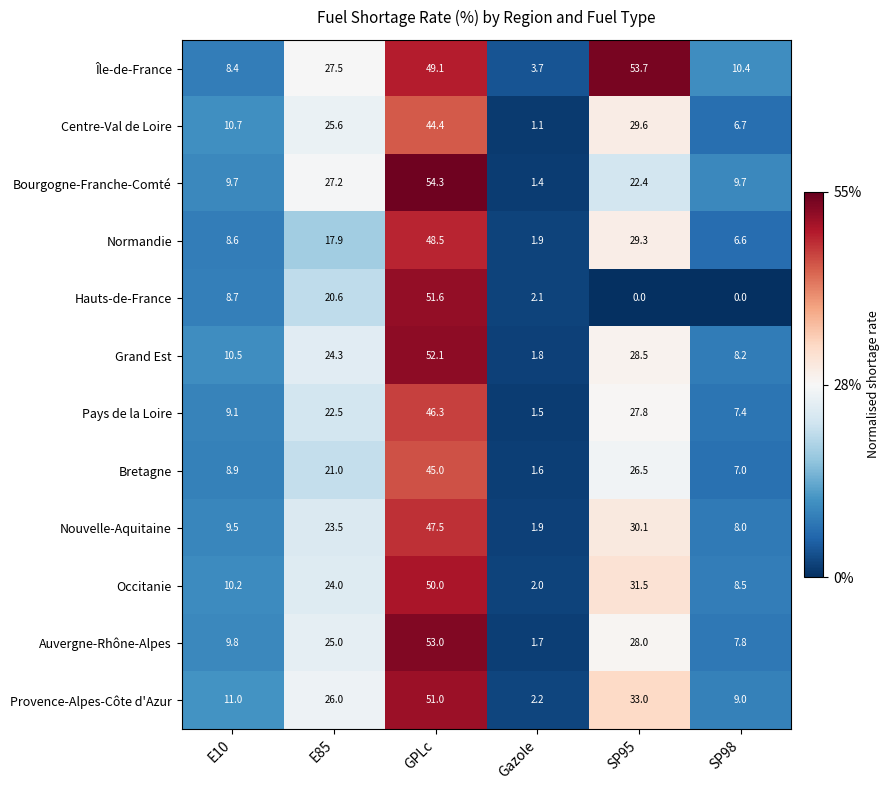

Rank the series at SP98 from highest to lowest value.

Île-de-France, Bourgogne-Franche-Comté, Provence-Alpes-Côte d'Azur, Occitanie, Grand Est, Nouvelle-Aquitaine, Auvergne-Rhône-Alpes, Pays de la Loire, Bretagne, Centre-Val de Loire, Normandie, Hauts-de-France